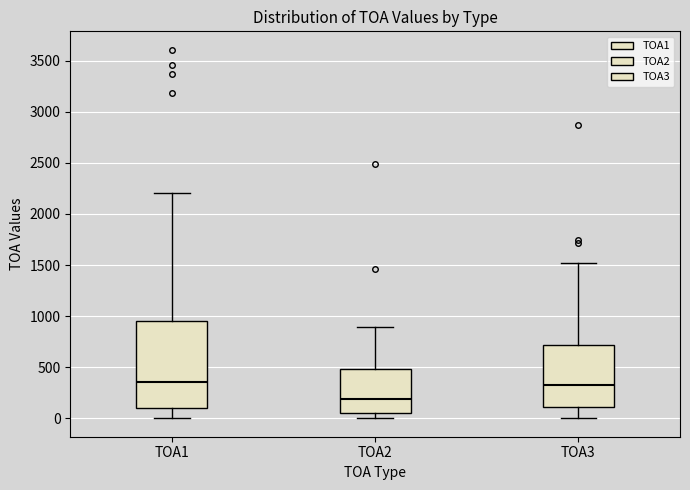

Where is the lower edge of the box for TOA2 on the y-axis? The values are not printed on the chart, so give them approximately, as read against the axis.

50